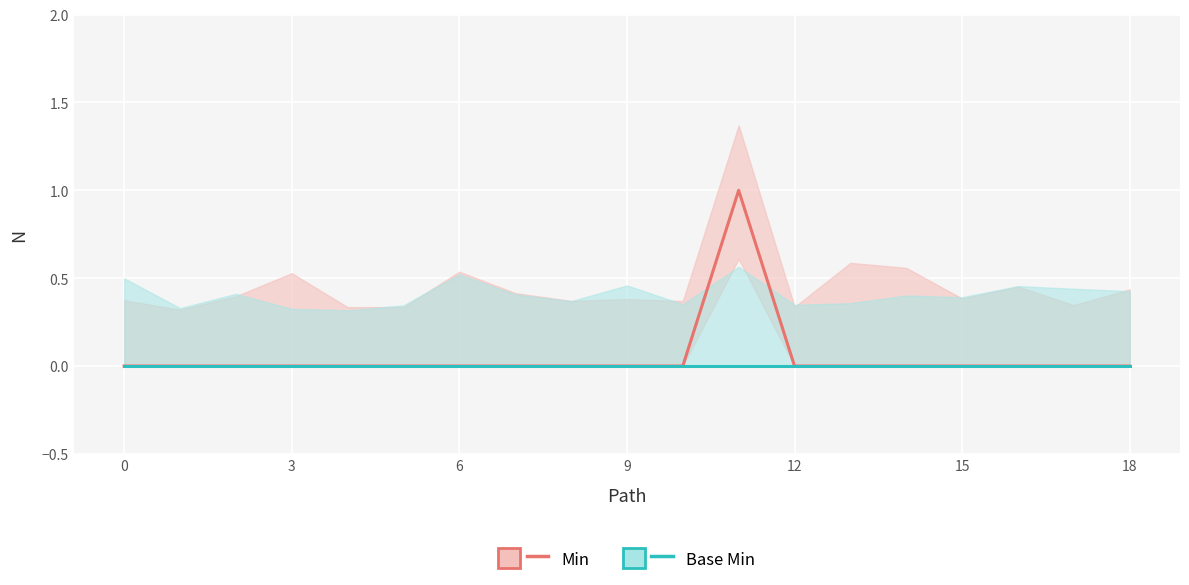

The value of Min at 9 is 1. True or false?

False